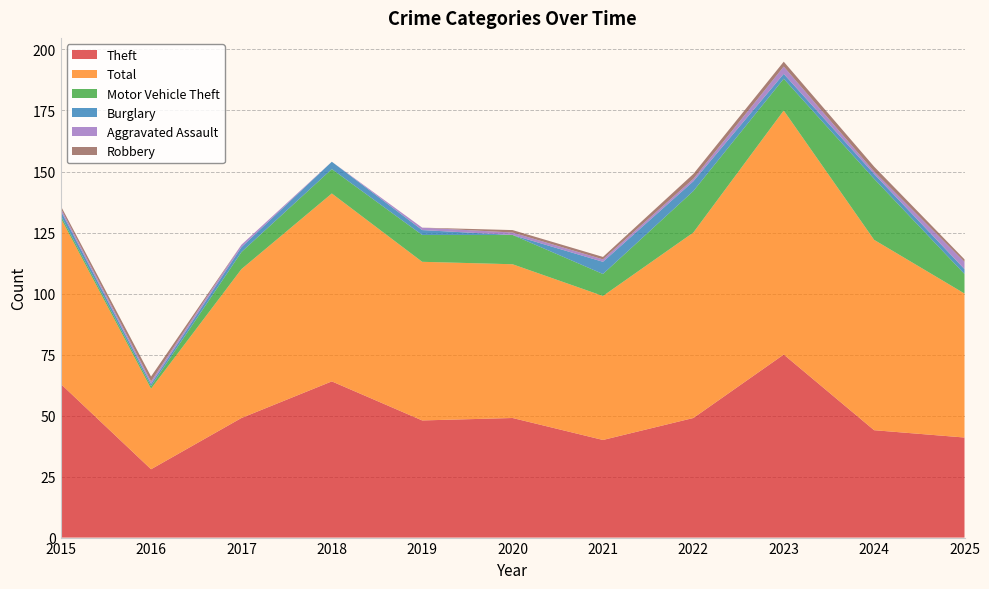

Reading right to left, list all the values displayed in this chart.

Theft: 41	44	75	49	40	49	48	64	49	28	63
Total: 59	78	100	76	59	63	65	77	61	33	68
Motor Vehicle Theft: 8	25	13	17	9	12	11	10	7	1	1
Burglary: 2	2	2	4	5	0	2	3	2	1	2
Aggravated Assault: 3	1	3	1	1	1	1	0	1	1	1
Robbery: 1	2	2	2	1	1	0	0	0	2	1